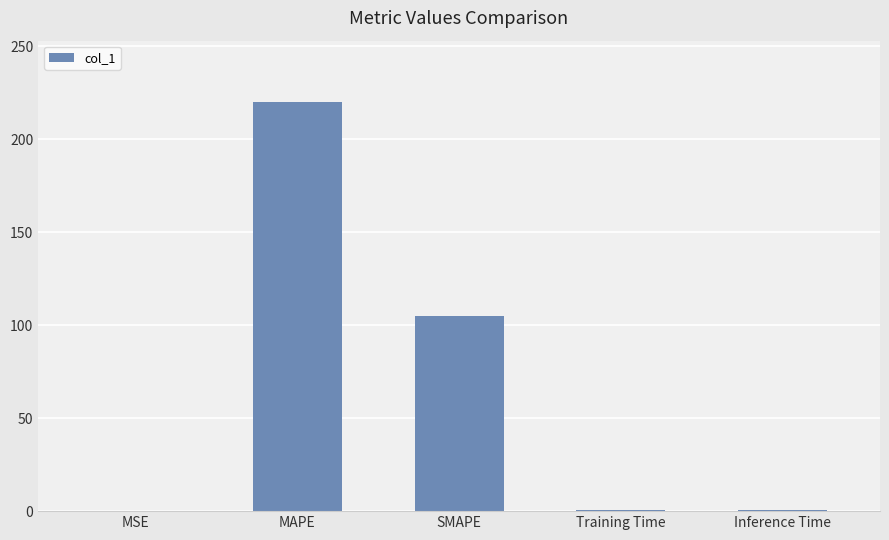

Read the value at MAPE.

220.0